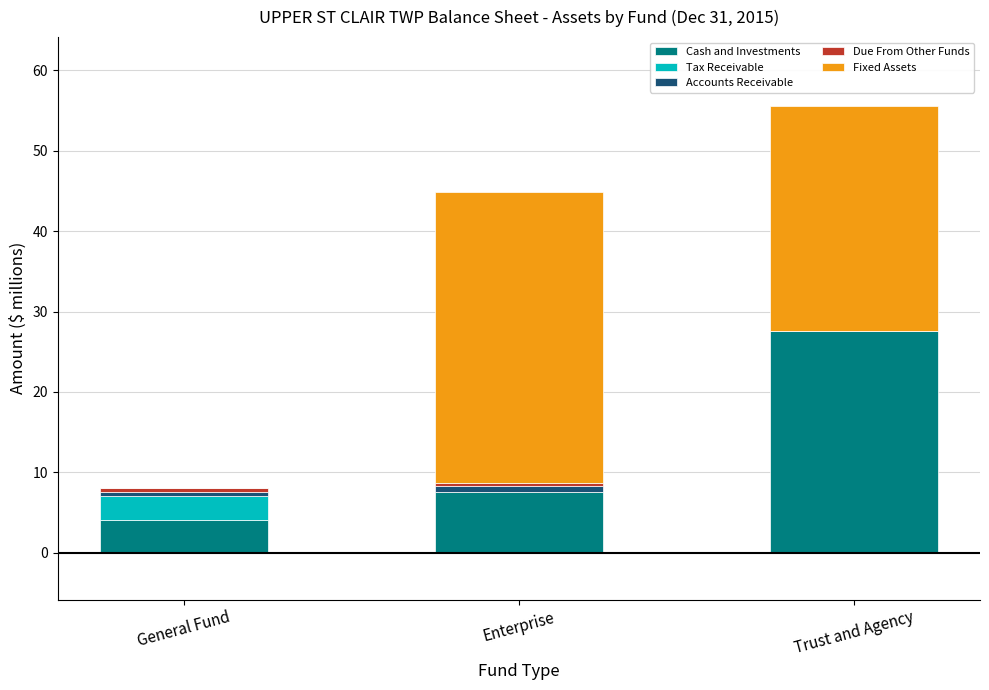

What is the maximum value for Cash and Investments?

27.6